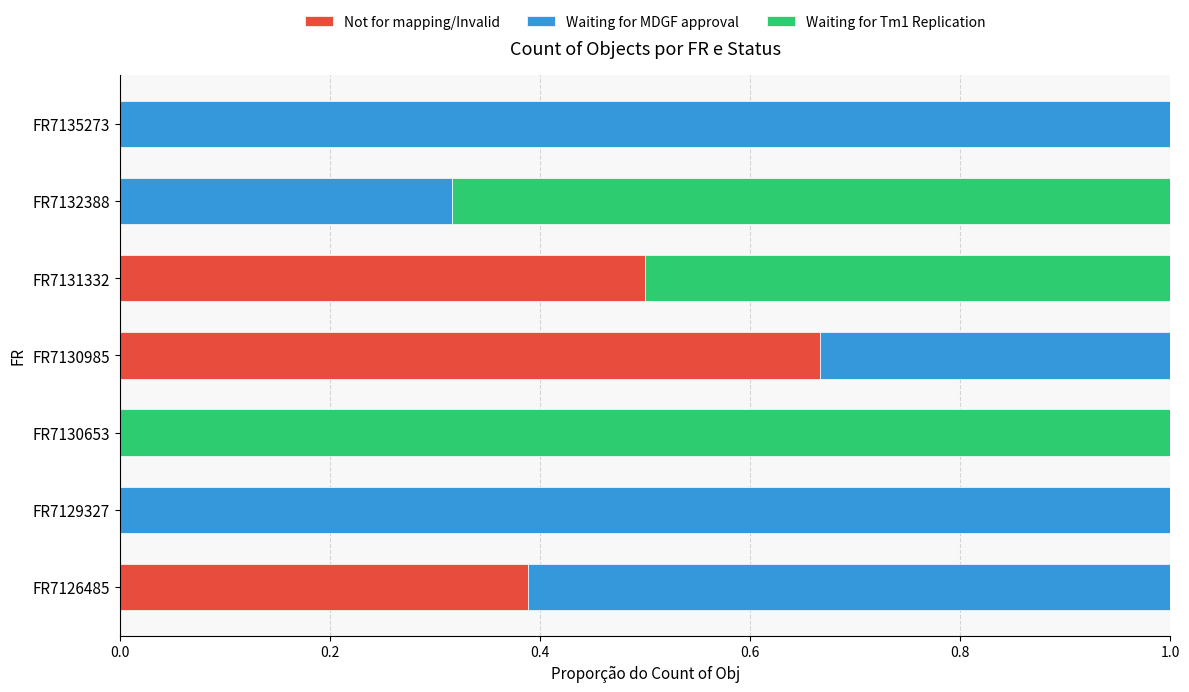

The Not for mapping/Invalid series shows -0.5 at FR7129327. True or false?

False